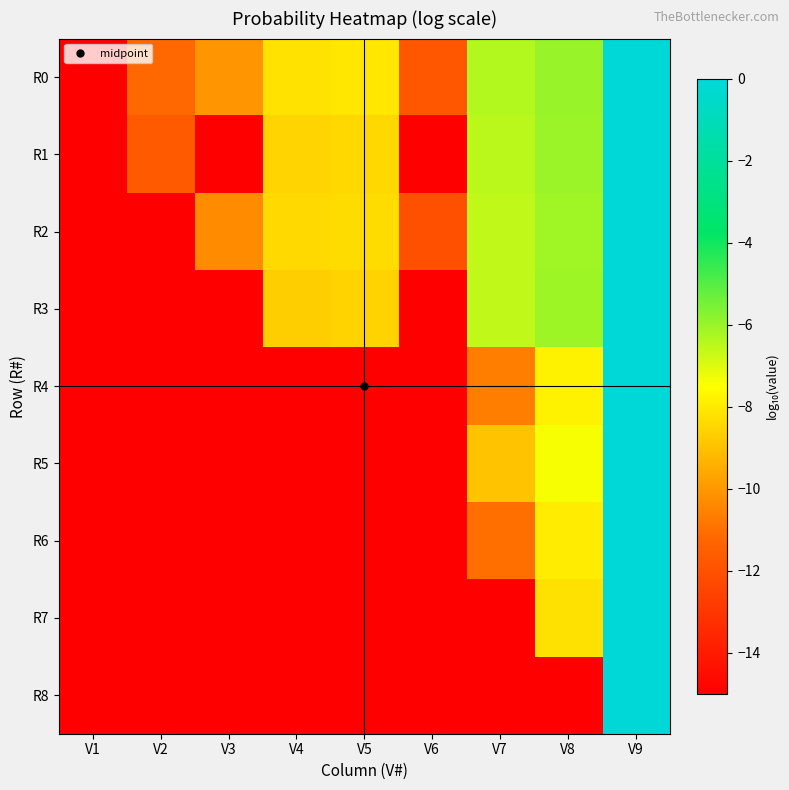

Which series has the largest total across all categories?

R0